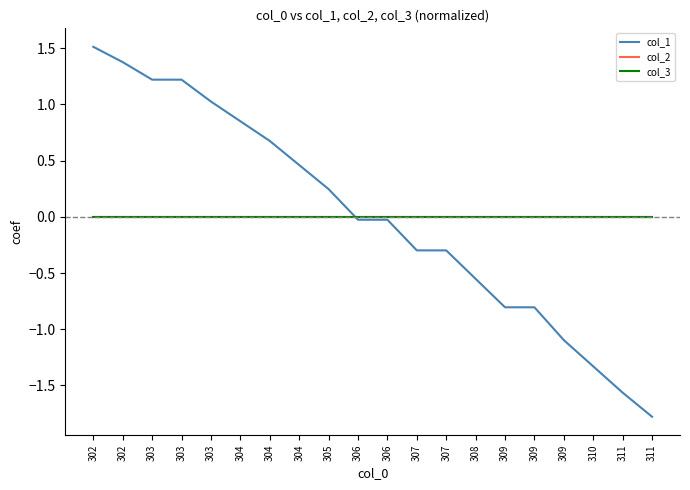

At how many categories does at least one series exceed 1?

5